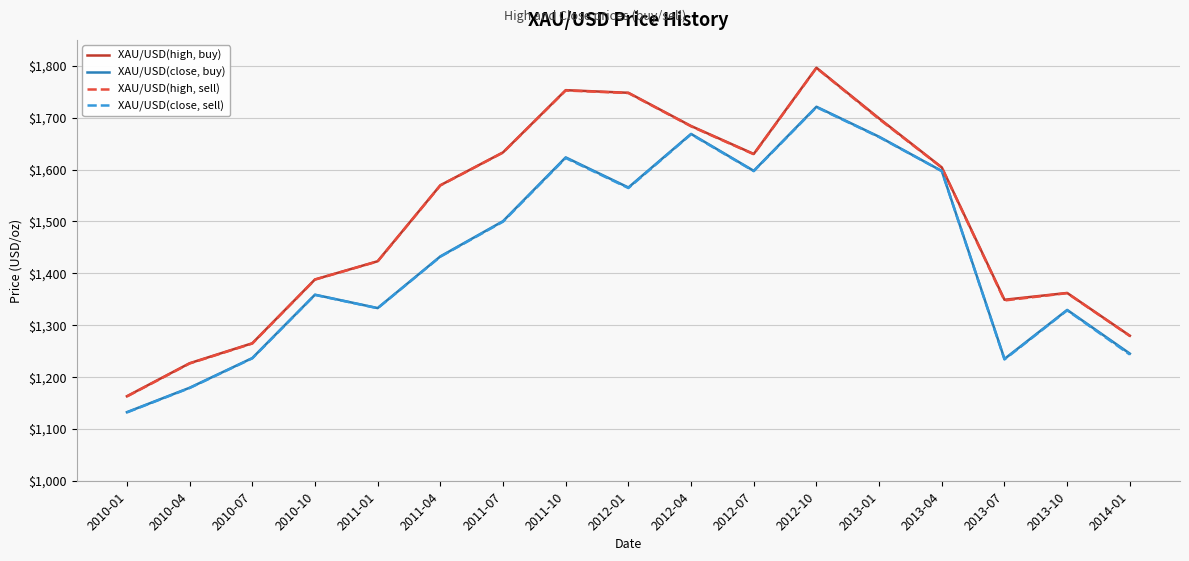

What is the total value across all series at 2012-04?

6704.0